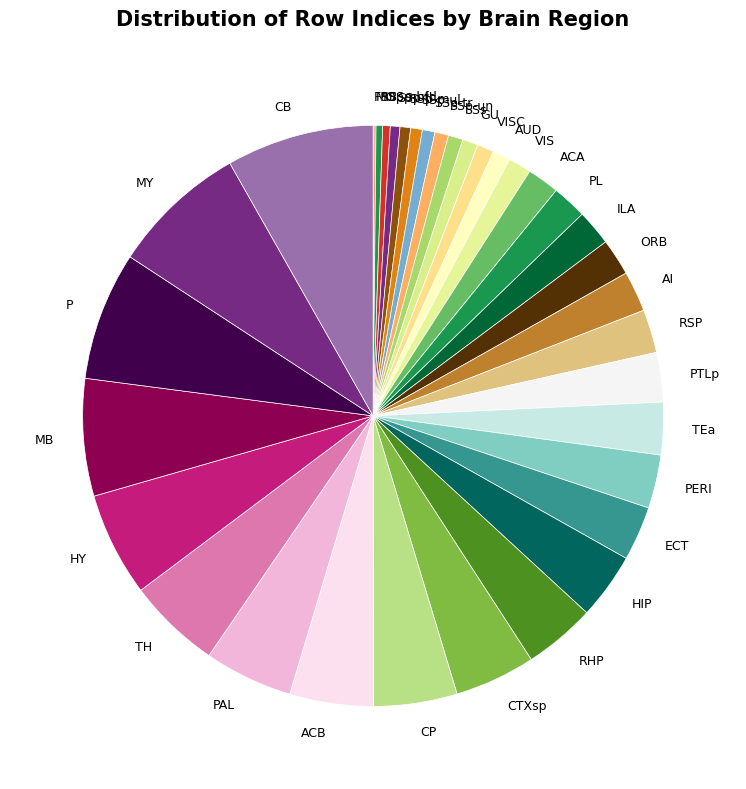

Does any single category account for the majority?

No